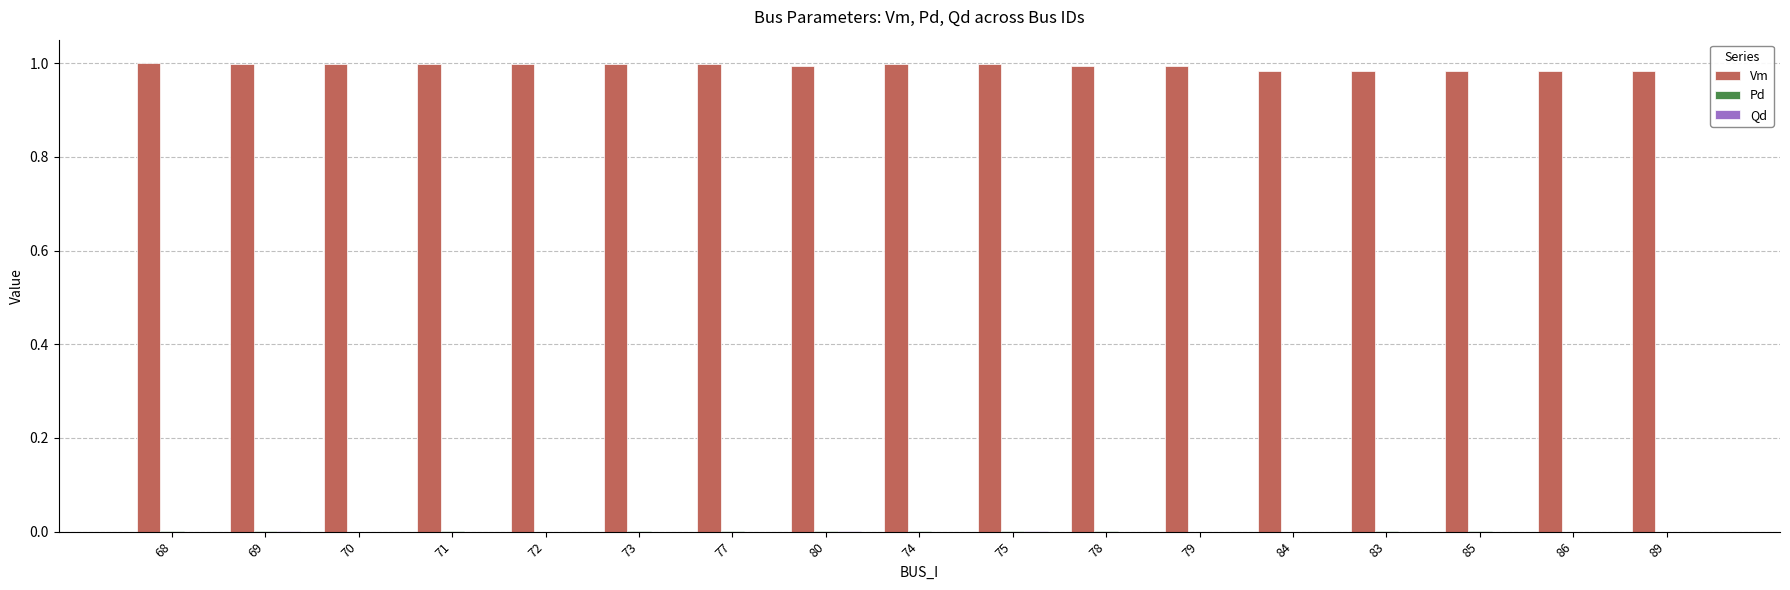

The Vm series shows 1.0 at 70. True or false?

True